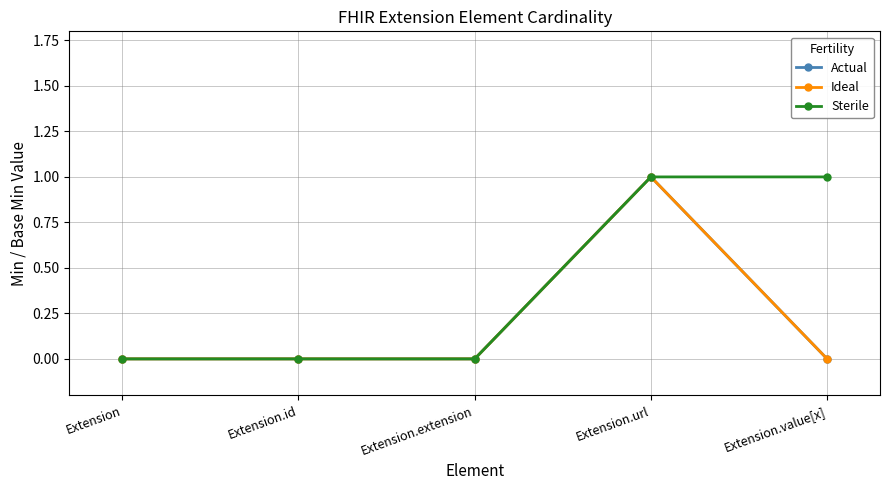

The value of Sterile at Extension.url is 1. True or false?

True